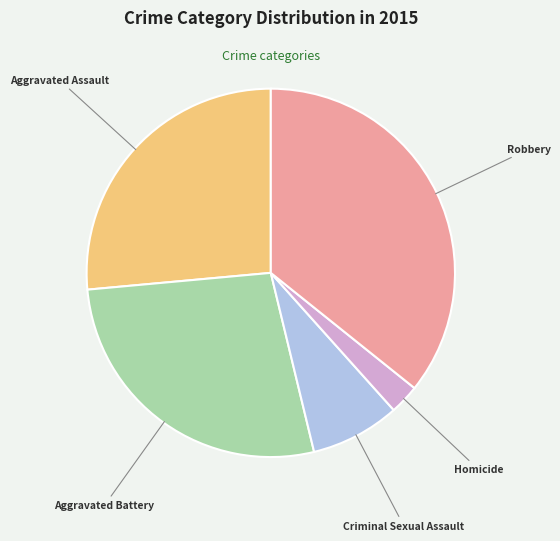

How many segments does this pie chart have?

5